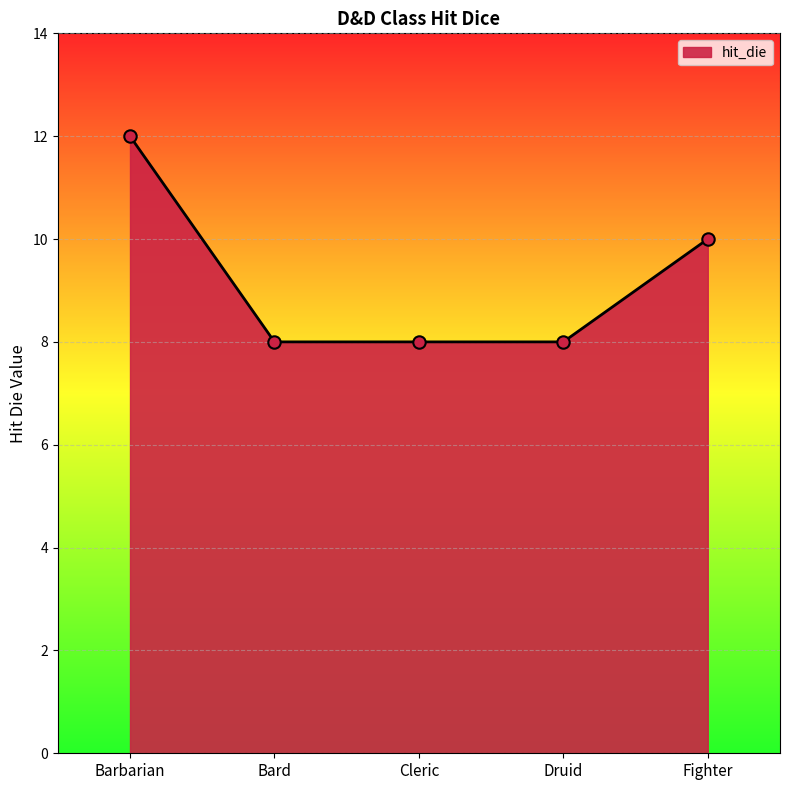

Approximately how many times larger is the value at Cleric compared to Fighter?

0.8